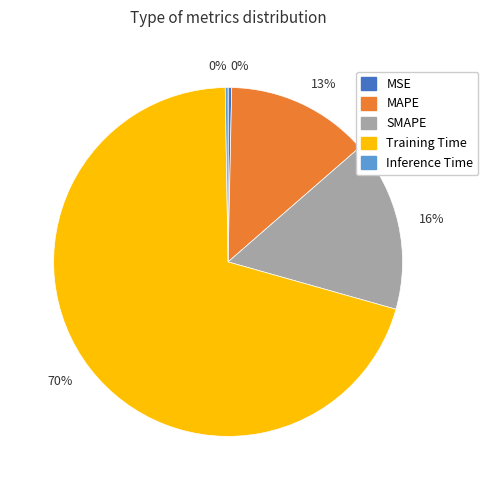

To the nearest percent, what is the combined percentage of MAPE and SMAPE?

29%